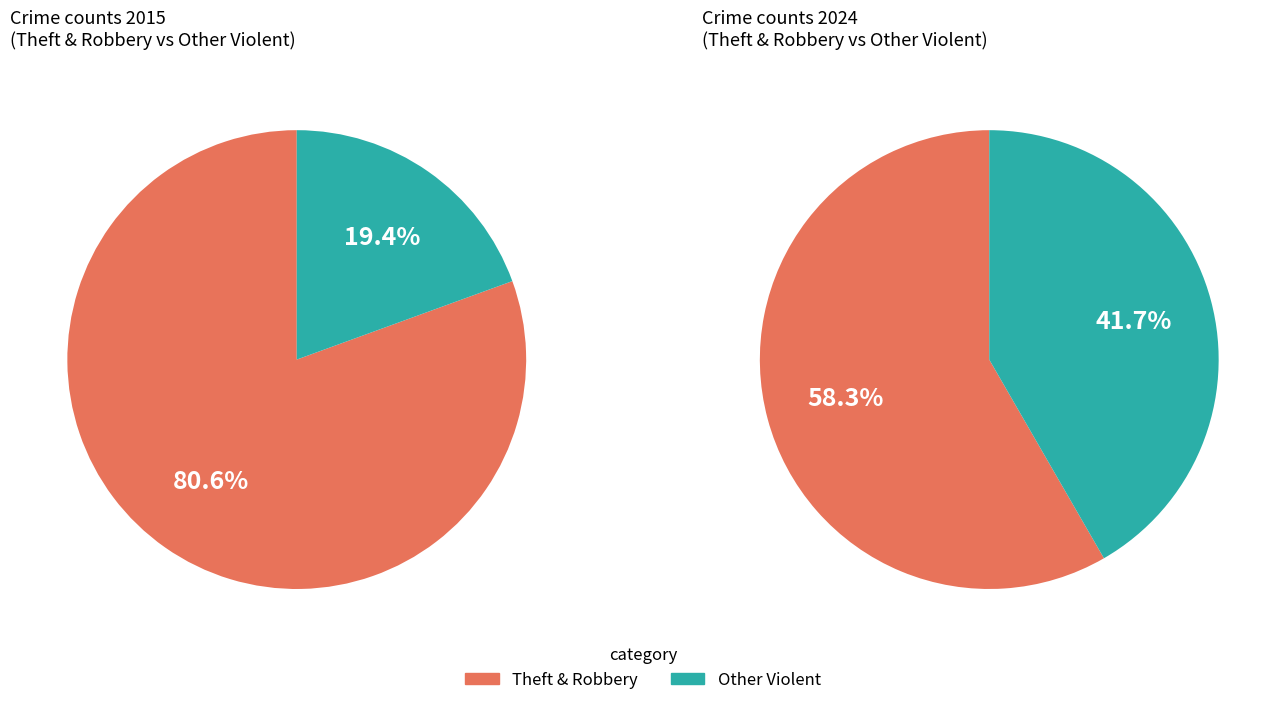

What is the largest slice in the pie chart?

Theft